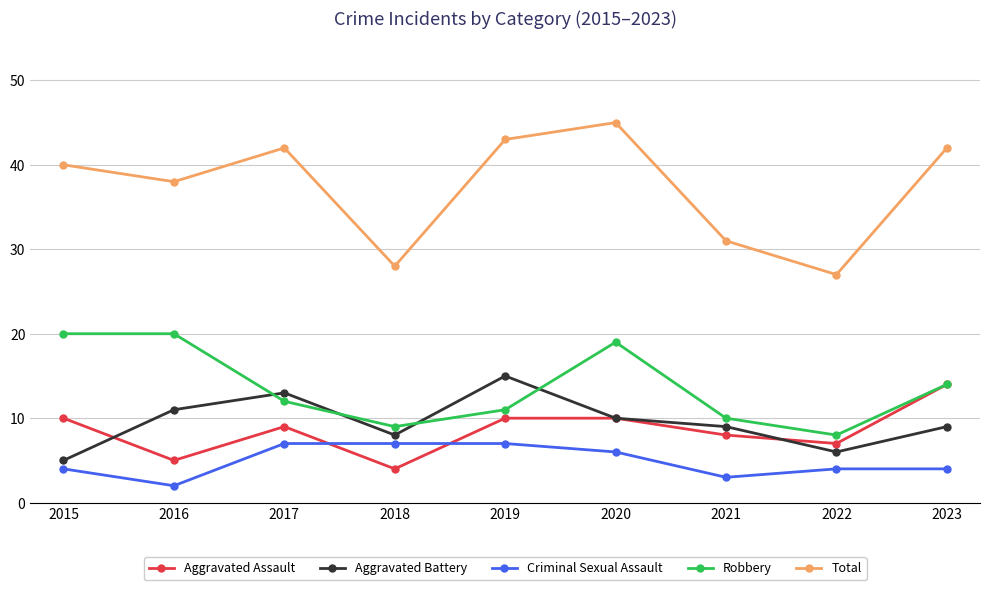

True or false: Total and Criminal Sexual Assault intersect in this chart.

False